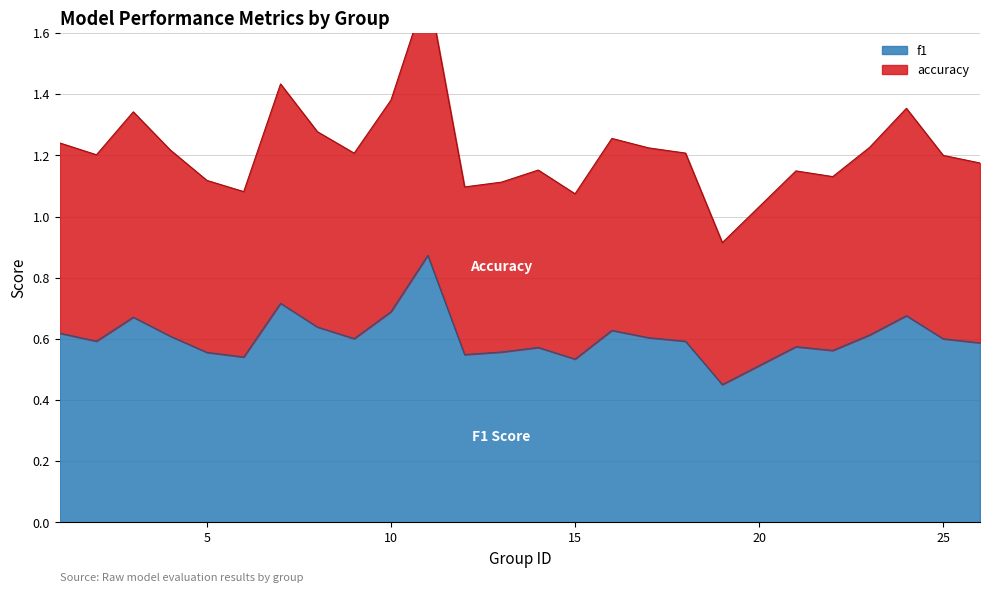

At which category is the sum across all series the highest?

11